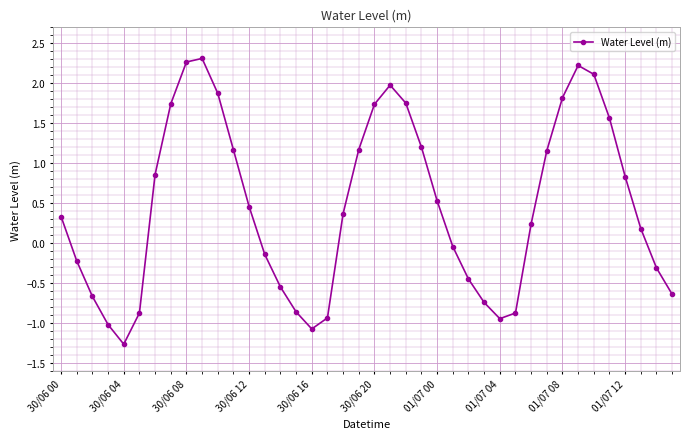

True or false: there are more than 1 points higher than both neighbors.

True